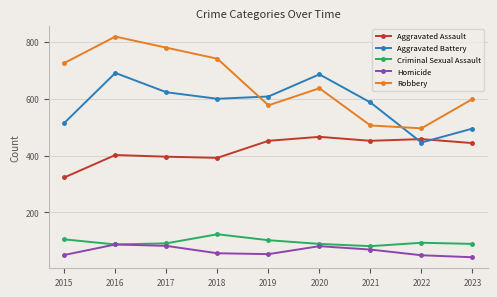

What value does the Criminal Sexual Assault series have at 2022?

93